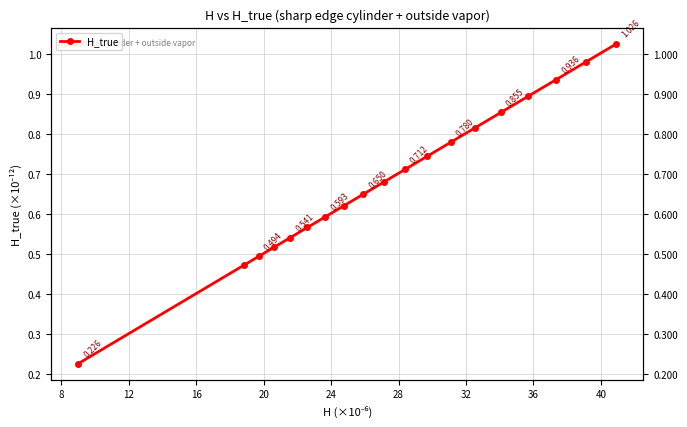

What is the average value?

0.7